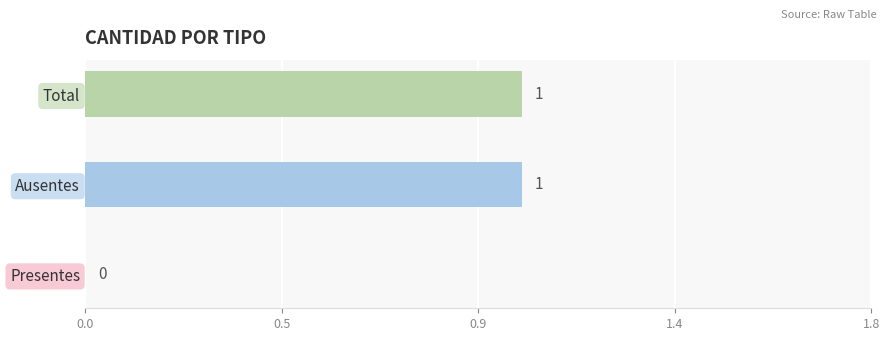

Are the bars horizontal?

Yes